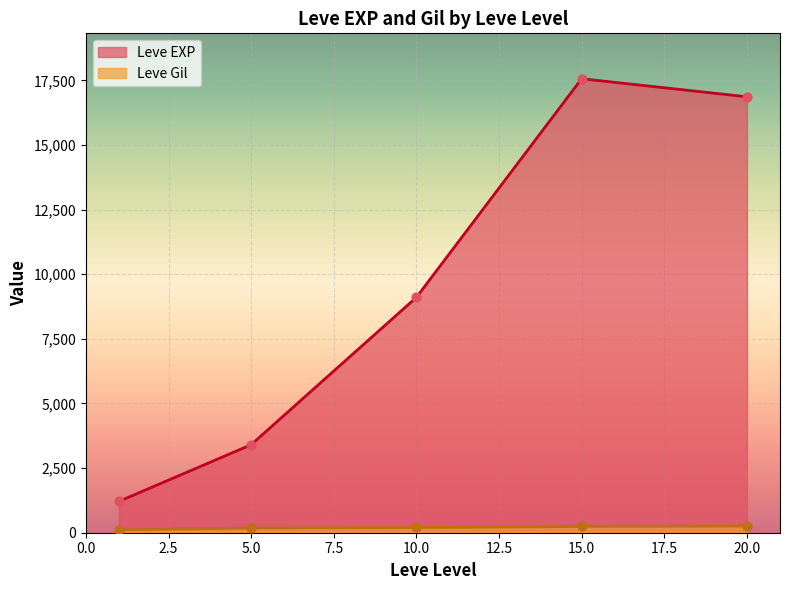

Which series reaches the minimum Y coordinate?

Leve Gil